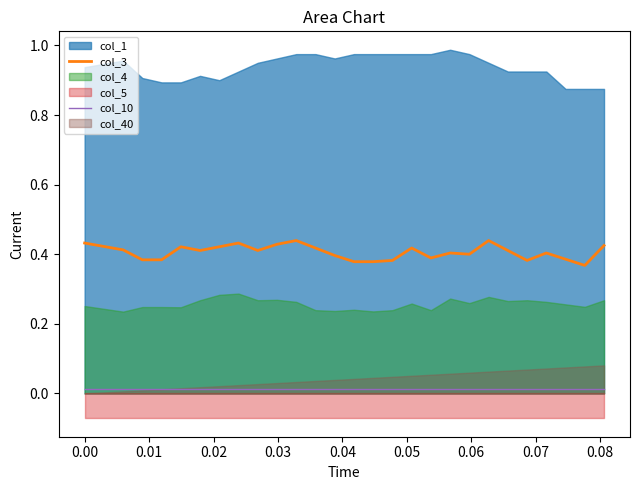

True or false: col_10 and col_3 intersect in this chart.

False